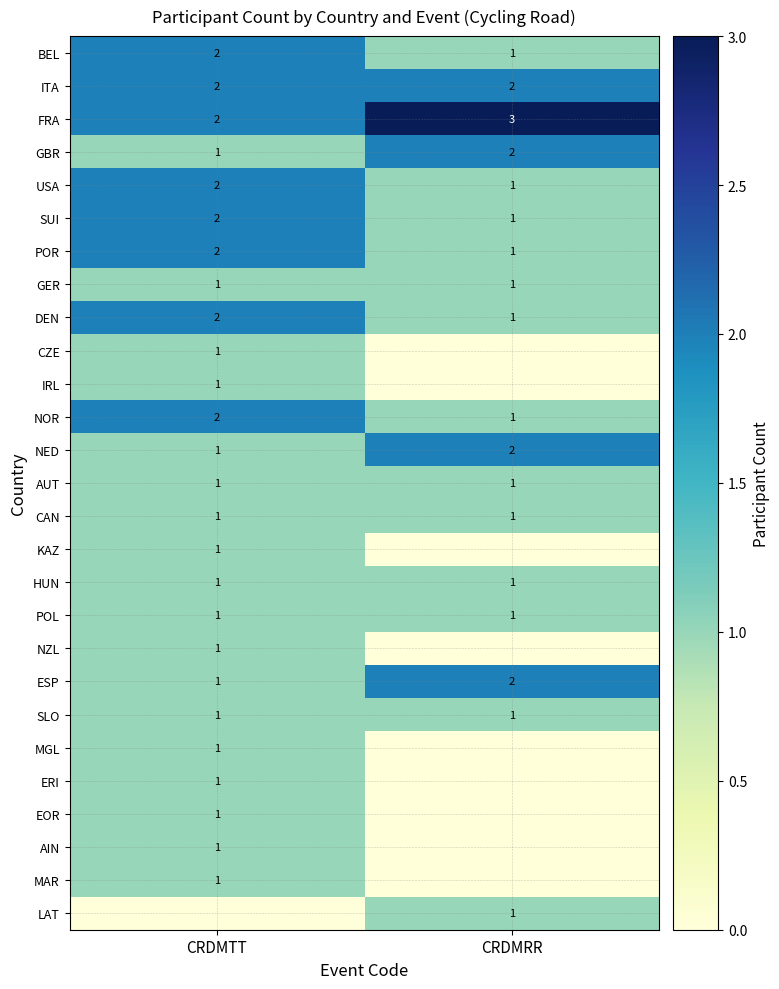

What is the sum of all DEN values?

3